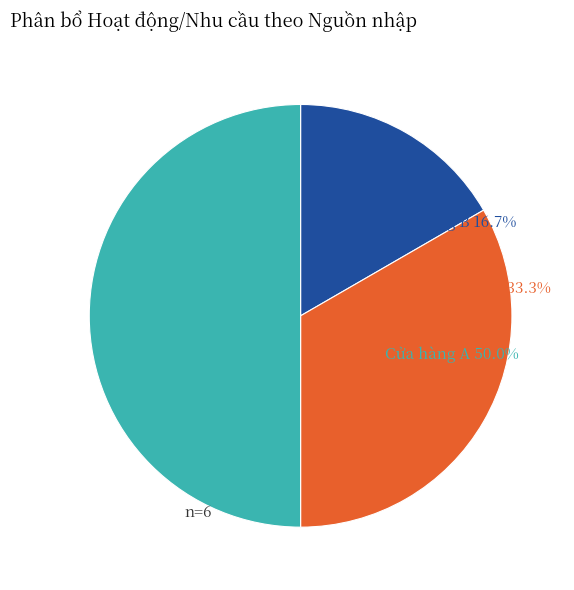

How many segments does this pie chart have?

3